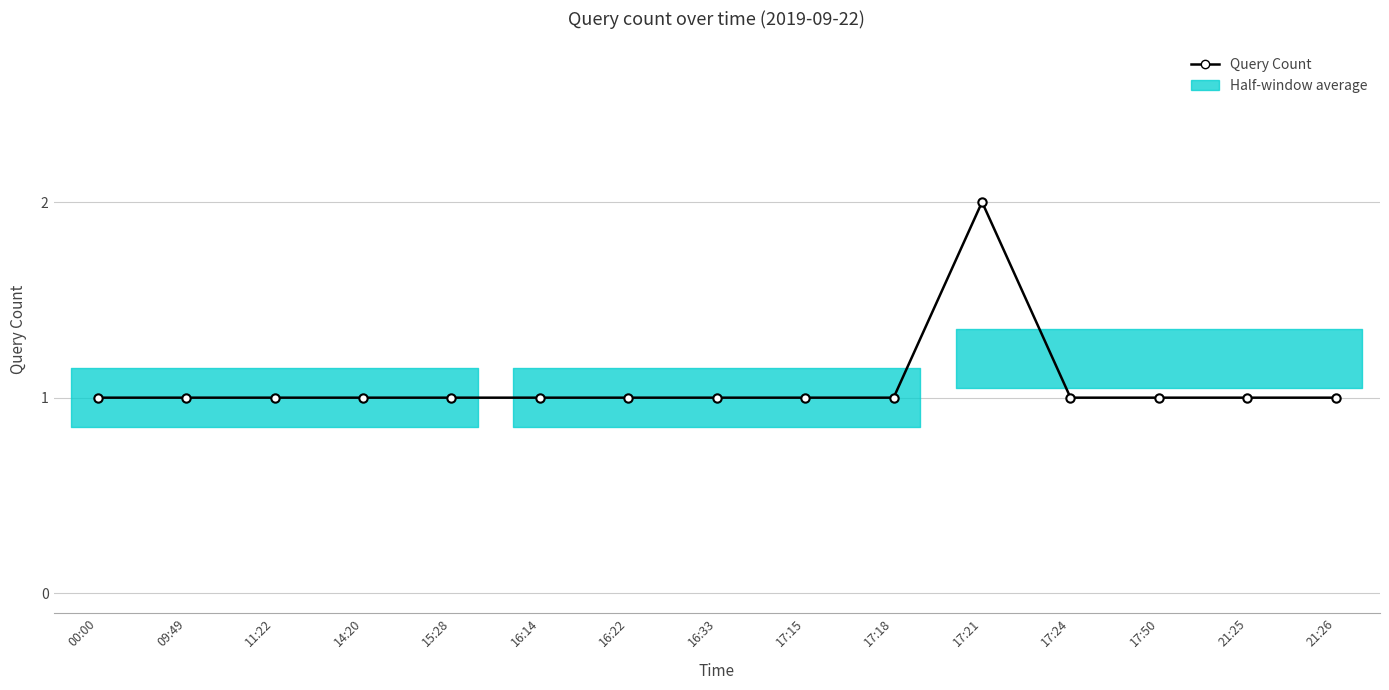

What is the difference between the maximum and minimum values?

1